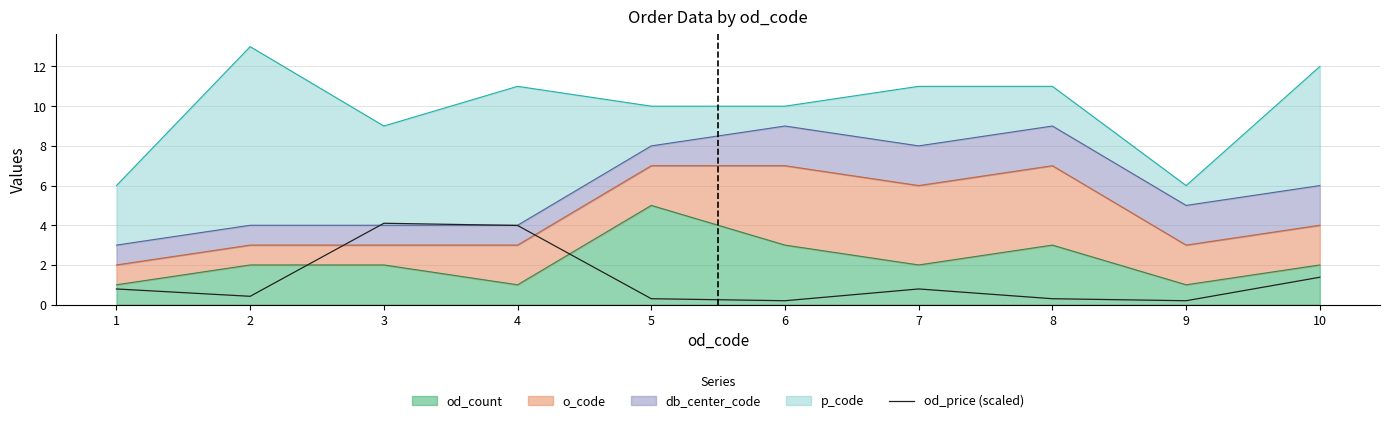

Rank the categories by value from lowest to highest.

6, 9, 5, 8, 2, 1, 7, 10, 4, 3